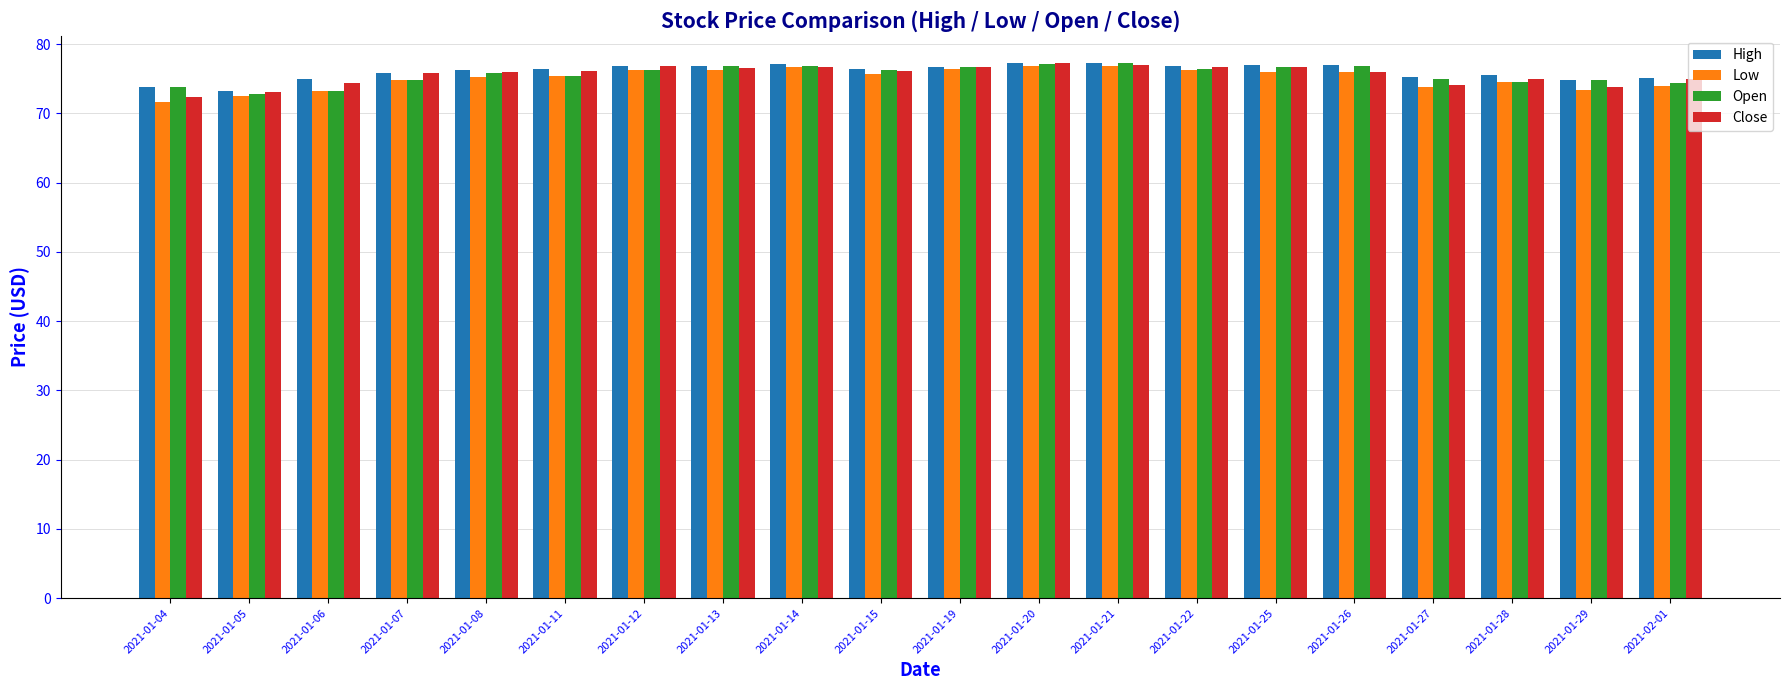

What is the difference between the maximum and minimum values in the Low series?

5.2